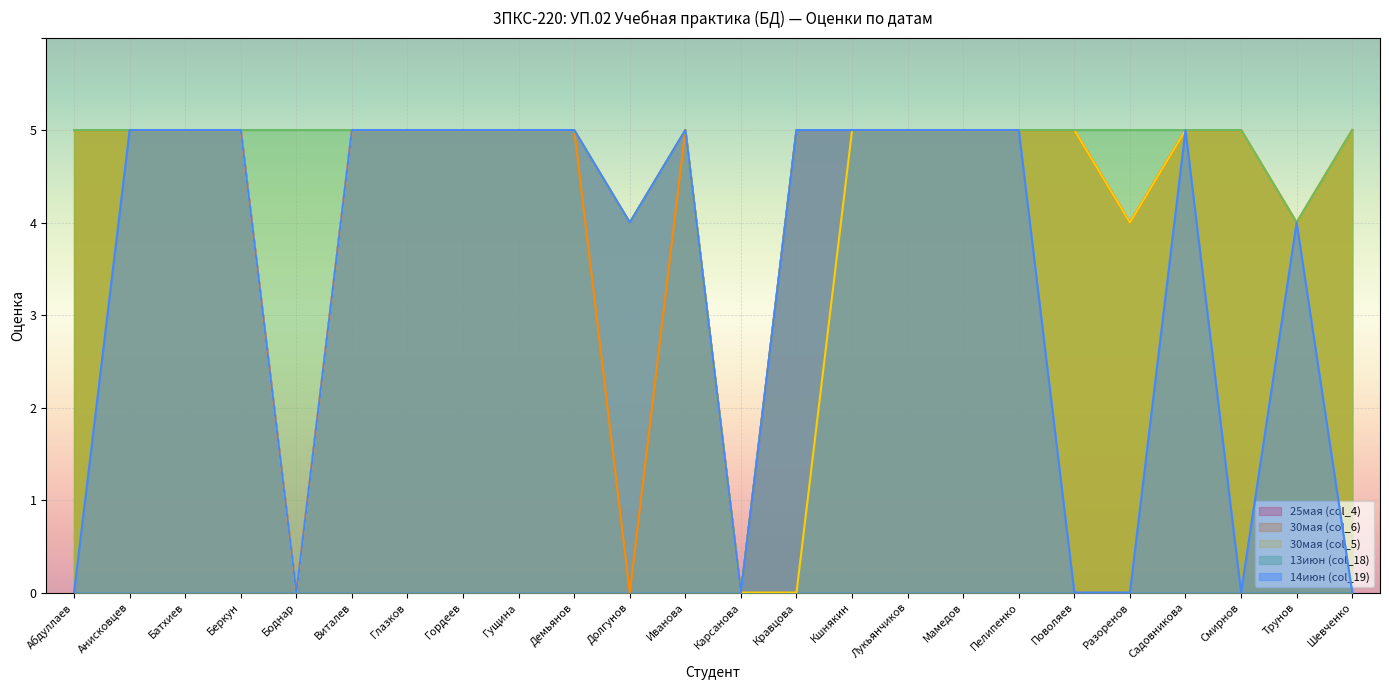

Is it true that 14июн (col_19) equals -2 at Боднар?

False